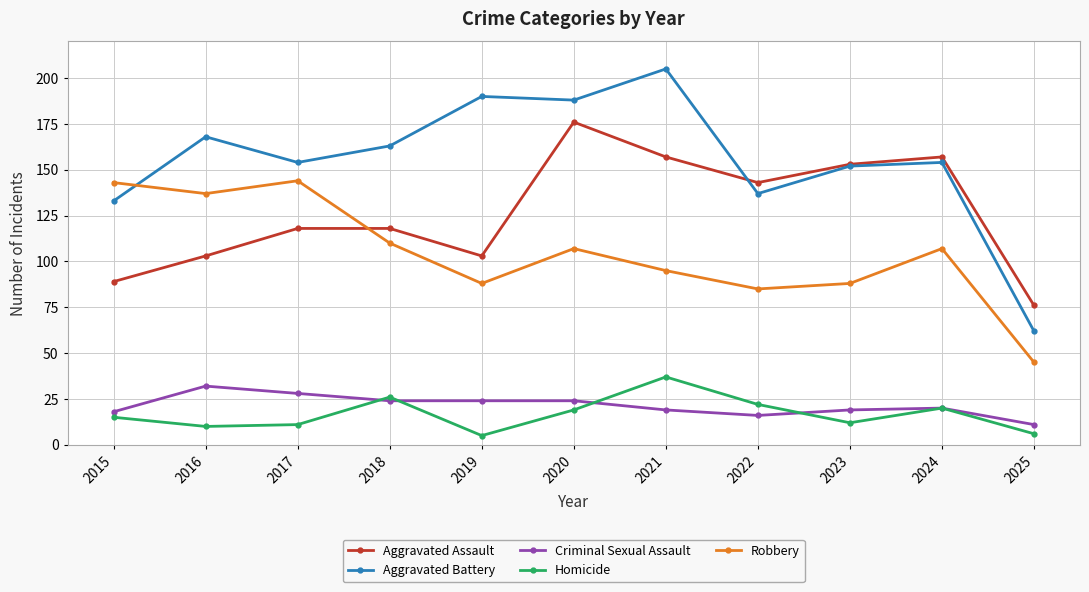

What are all the series names shown in the legend?

Aggravated Assault, Aggravated Battery, Criminal Sexual Assault, Homicide, Robbery